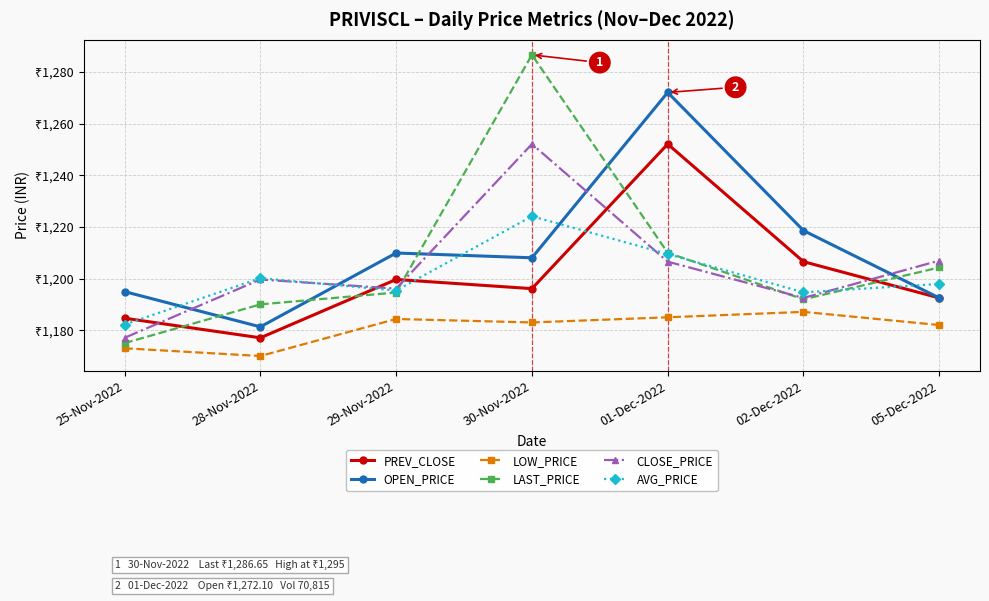

Reading left to right, transcribe all the data shown in this chart.

PREV_CLOSE: 25-Nov-2022=1184.7	28-Nov-2022=1177.0	29-Nov-2022=1199.7	30-Nov-2022=1196.1	01-Dec-2022=1252.1	02-Dec-2022=1206.5	05-Dec-2022=1192.5
OPEN_PRICE: 25-Nov-2022=1195.0	28-Nov-2022=1181.3	29-Nov-2022=1209.9	30-Nov-2022=1208.0	01-Dec-2022=1272.1	02-Dec-2022=1218.6	05-Dec-2022=1192.5
LOW_PRICE: 25-Nov-2022=1173.0	28-Nov-2022=1170.0	29-Nov-2022=1184.3	30-Nov-2022=1183.0	01-Dec-2022=1185.0	02-Dec-2022=1187.1	05-Dec-2022=1182.0
LAST_PRICE: 25-Nov-2022=1175.0	28-Nov-2022=1190.0	29-Nov-2022=1194.6	30-Nov-2022=1286.7	01-Dec-2022=1210.0	02-Dec-2022=1192.0	05-Dec-2022=1204.3
CLOSE_PRICE: 25-Nov-2022=1177.0	28-Nov-2022=1199.7	29-Nov-2022=1196.1	30-Nov-2022=1252.1	01-Dec-2022=1206.5	02-Dec-2022=1192.5	05-Dec-2022=1207.0
AVG_PRICE: 25-Nov-2022=1182.2	28-Nov-2022=1200.2	29-Nov-2022=1195.4	30-Nov-2022=1224.1	01-Dec-2022=1209.5	02-Dec-2022=1194.7	05-Dec-2022=1197.9